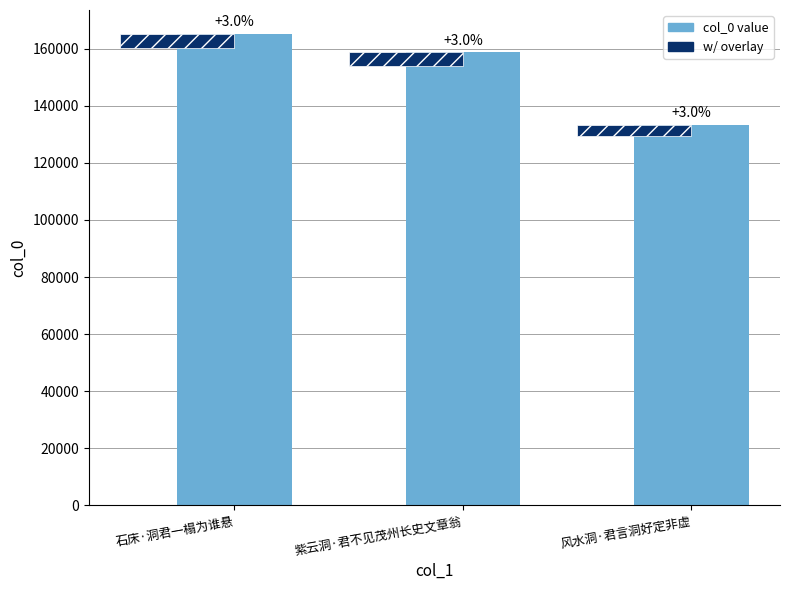

Reading right to left, what are all the values shown in this chart?

133306	158673	165254